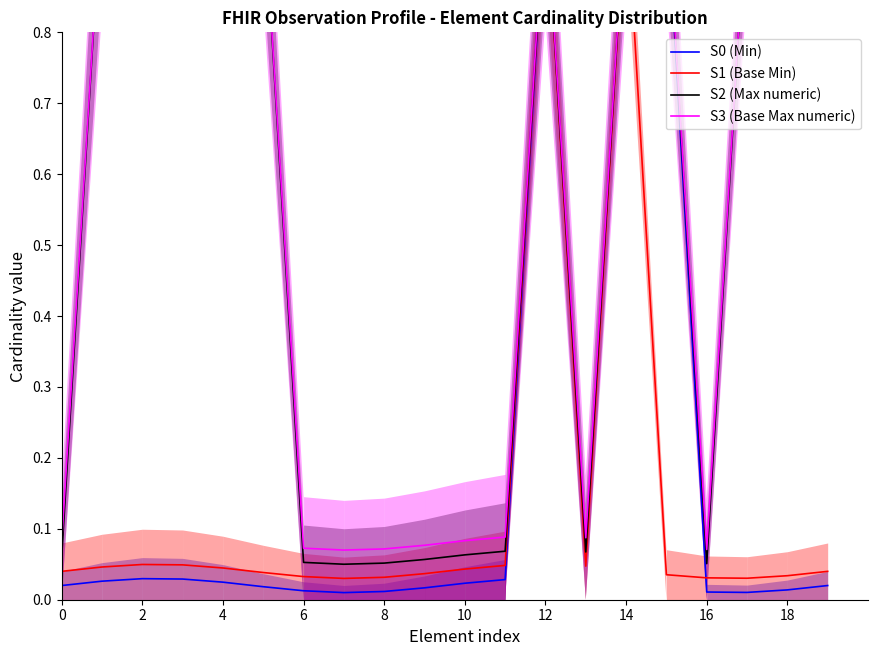

What is the sum of all S3 (Base Max numeric) values?

11.7